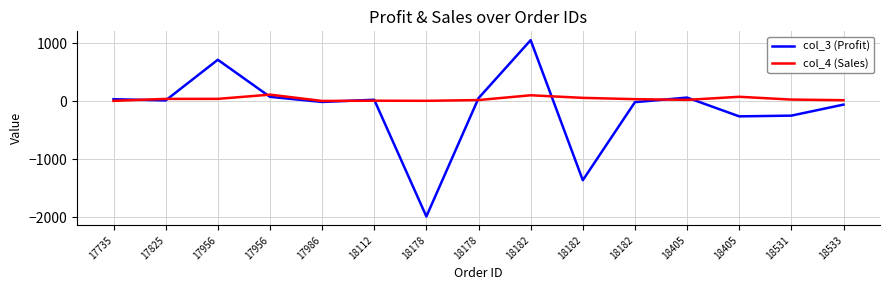

Which series has the widest spread of values?

col_3 (Profit)